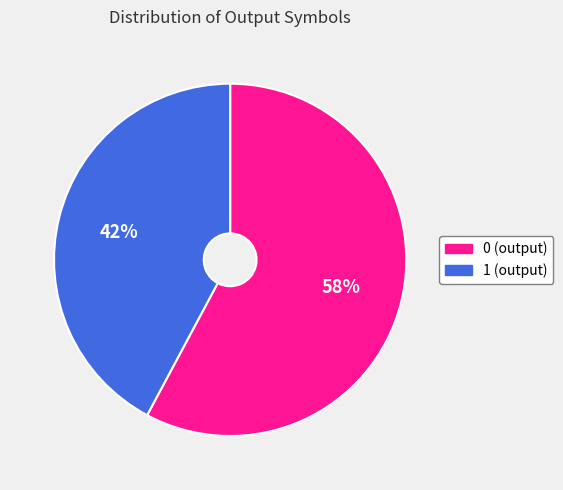

True or false: 0 accounts for 1% of the total.

False